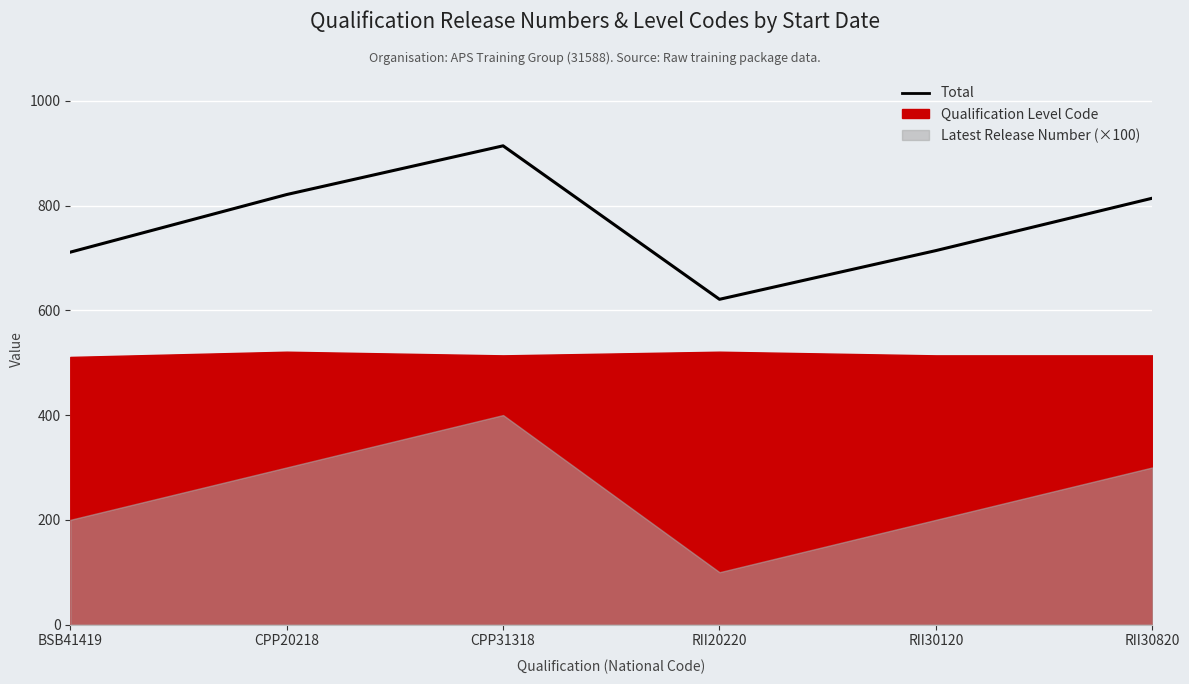

List the labels in order of value, largest first.

CPP31318, CPP20218, RII30820, RII30120, BSB41419, RII20220